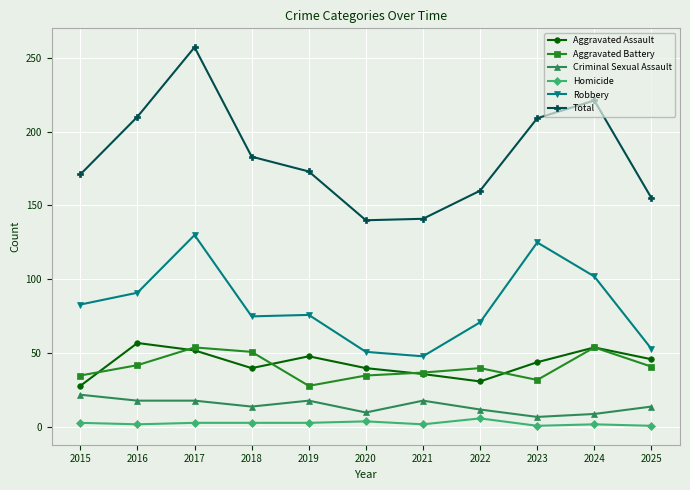

Is this an area chart (filled region under the line)?

No